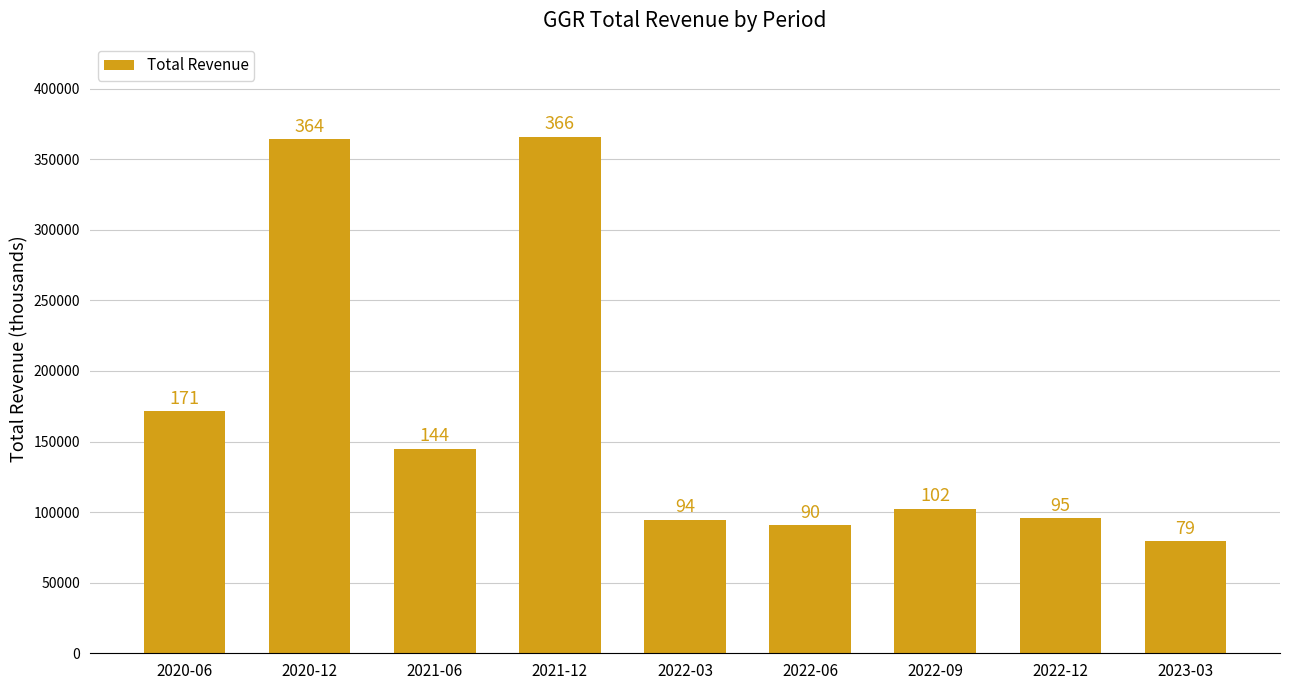

What is the label of the 7th bar from the right?

2021-06